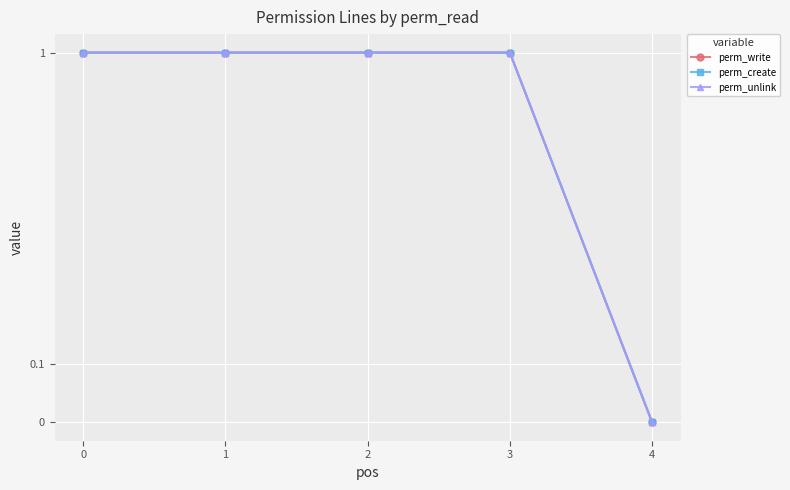

Between 1 and 4, which series saw the biggest shift?

perm_write